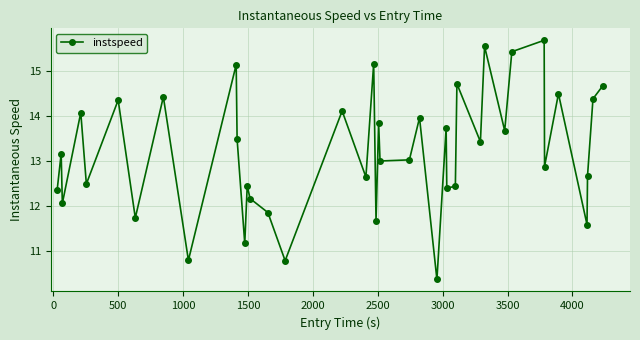

How many interior local valleys (lower than both neighbors) does the data have?

15